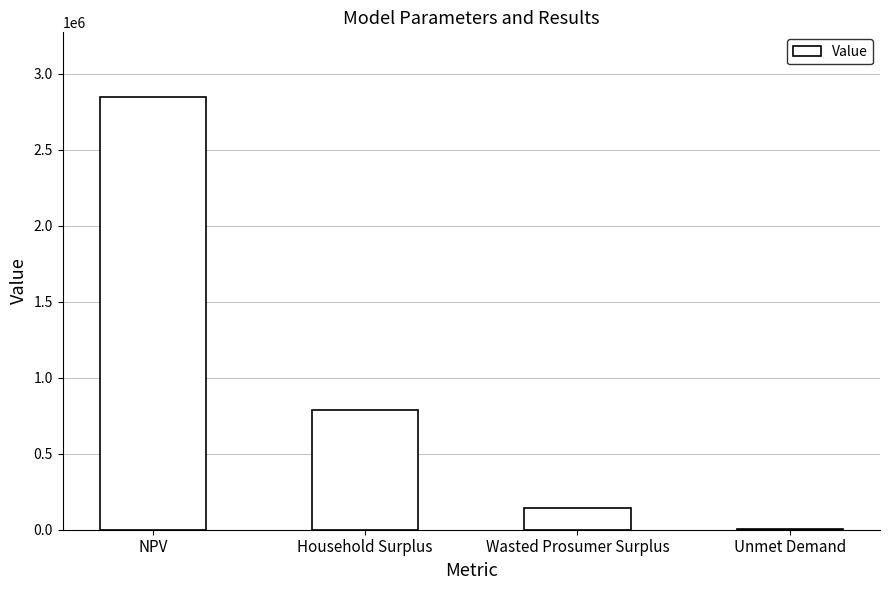

Count the number of values greater than 789468.

2